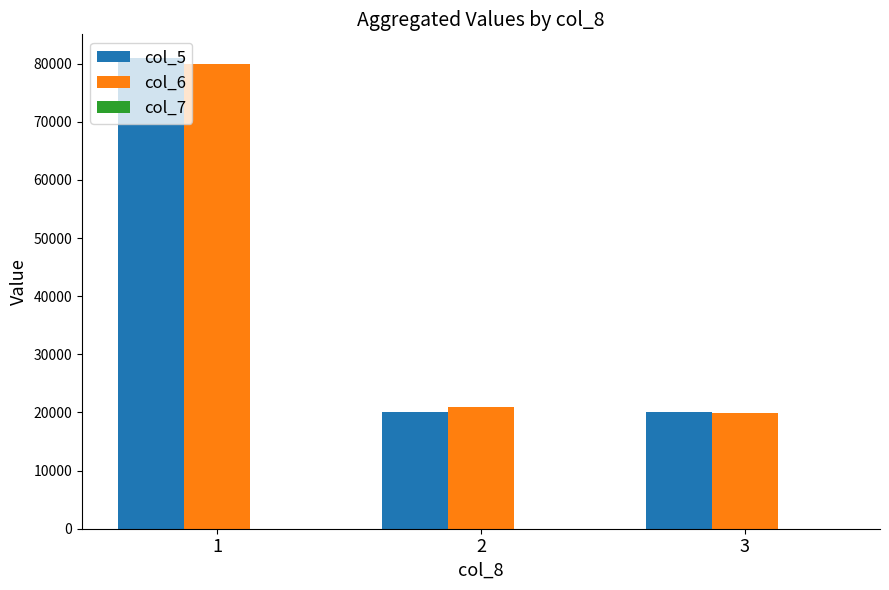

How many groups of bars are there?

3